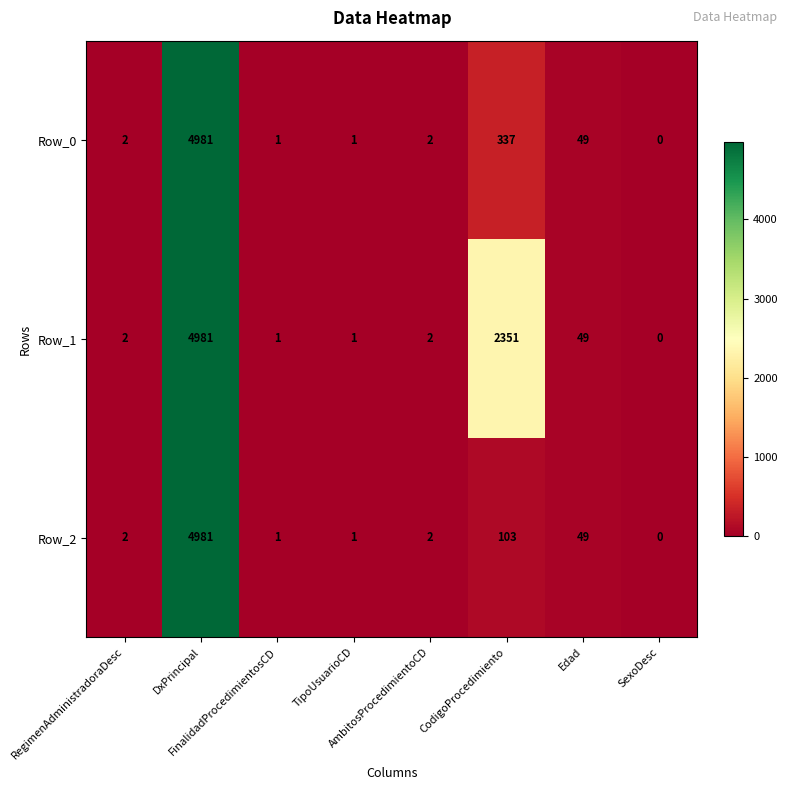

What is the difference between the second highest and second lowest values in the Row_1 series?

2350